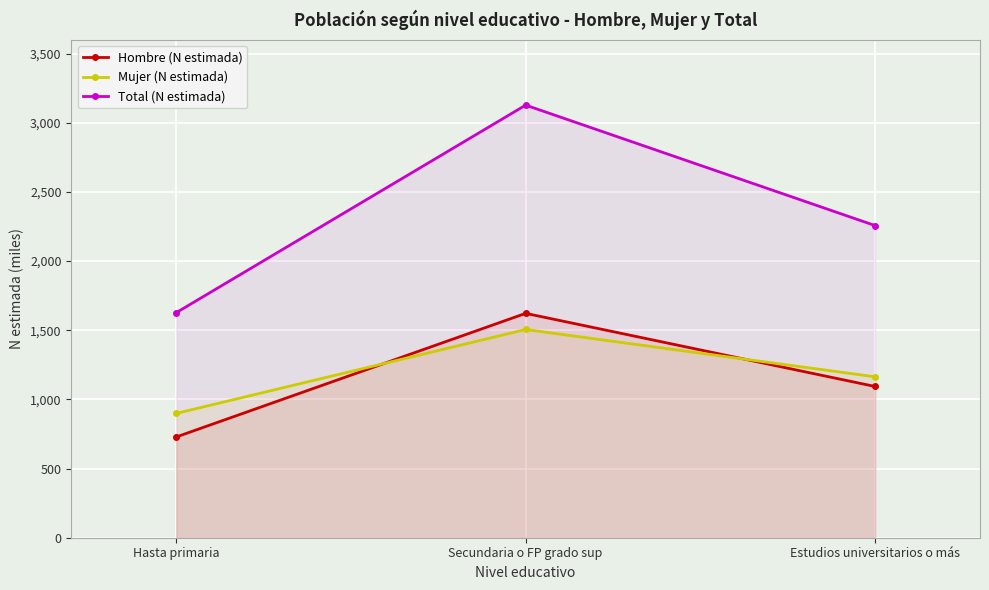

What is the label of the 1st point from the left?

Hasta primaria